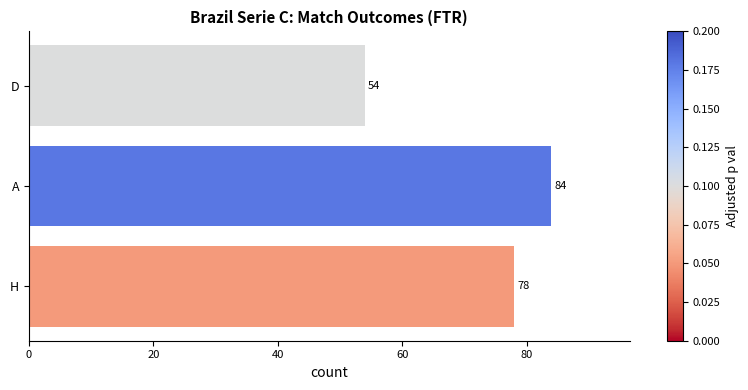

The value at A is 141. True or false?

False